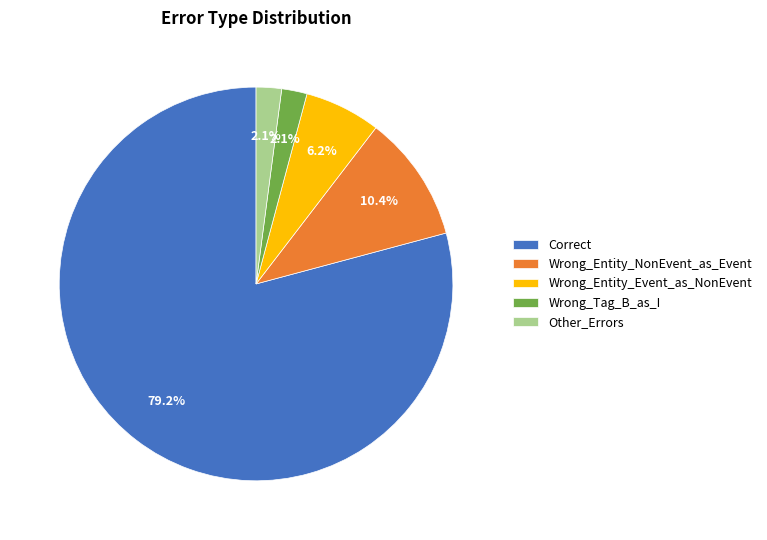

True or false: Wrong_Entity_NonEvent_as_Event accounts for 10% of the total.

True